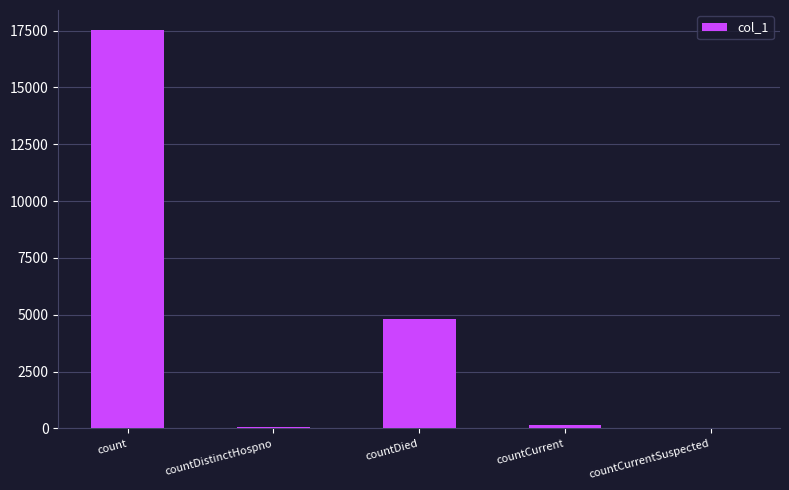

At which label is the value closest to 8764?

countDied